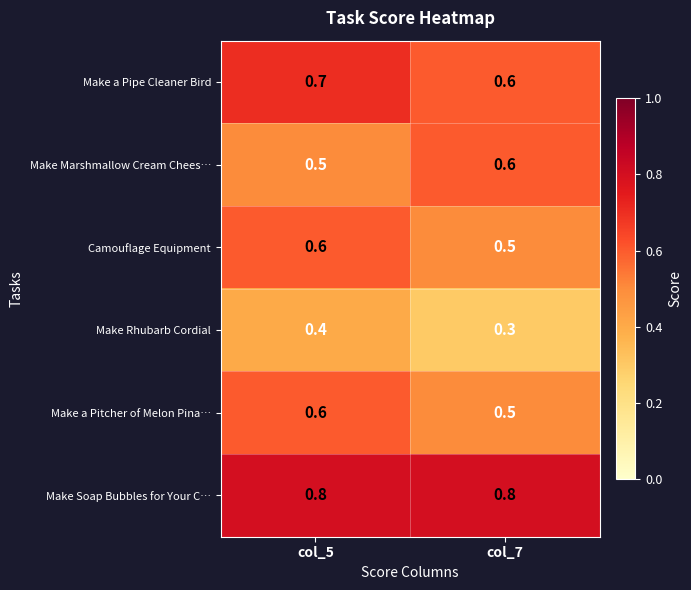

Reading left to right, list all the values displayed in this chart.

Make a Pipe Cleaner Bird: 0.7	0.6
Make Marshmallow Cream Chees…: 0.5	0.6
Camouflage Equipment: 0.6	0.5
Make Rhubarb Cordial: 0.4	0.3
Make a Pitcher of Melon Pina…: 0.6	0.5
Make Soap Bubbles for Your C…: 0.8	0.8